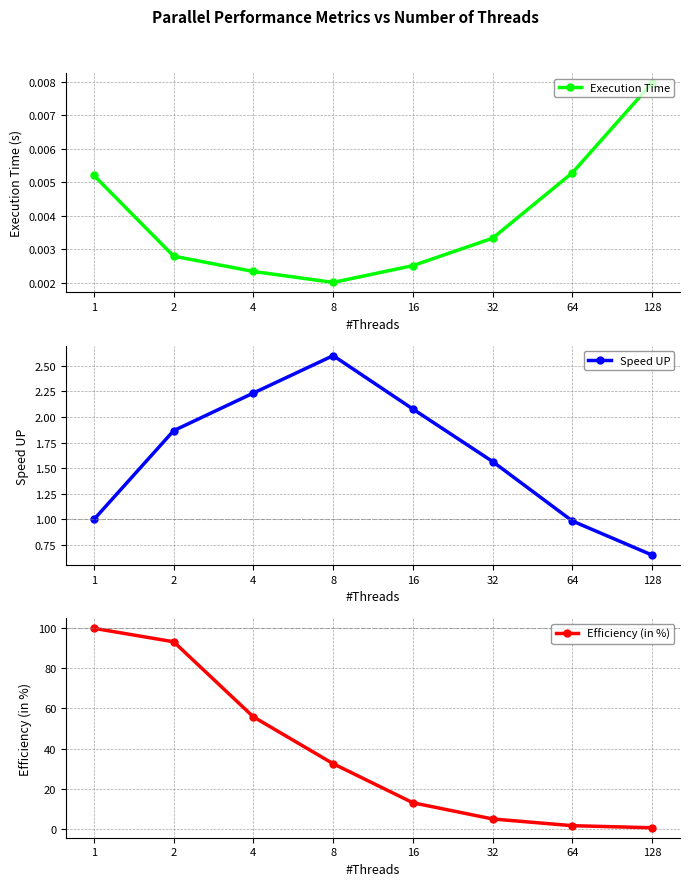

How many lines are shown in the chart?

3